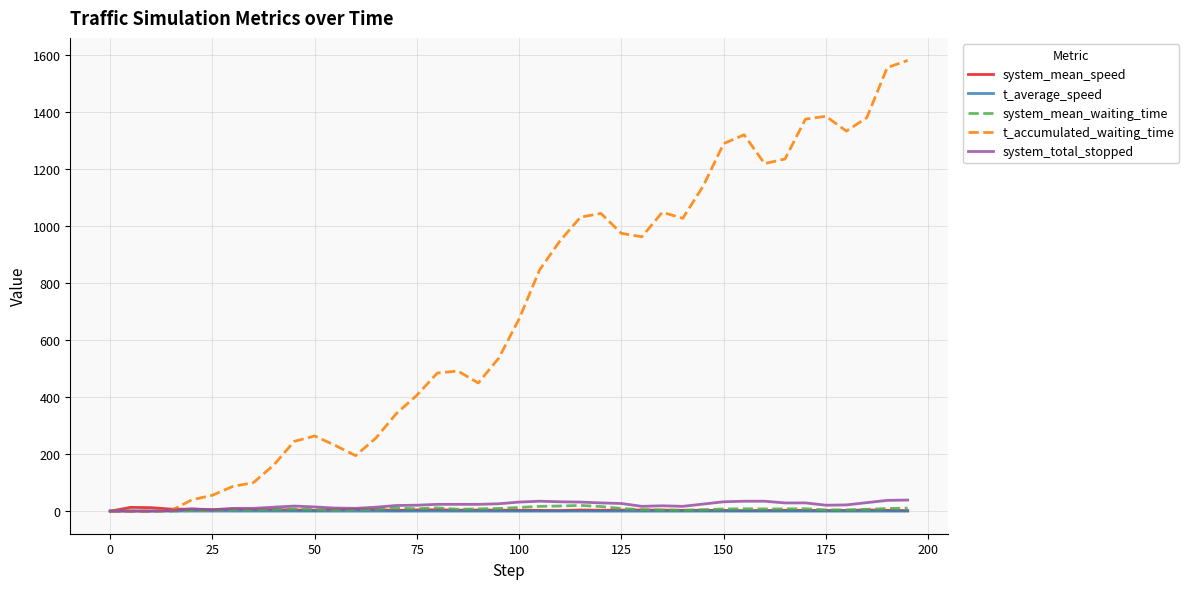

Which series has the largest total across all categories?

t_accumulated_waiting_time